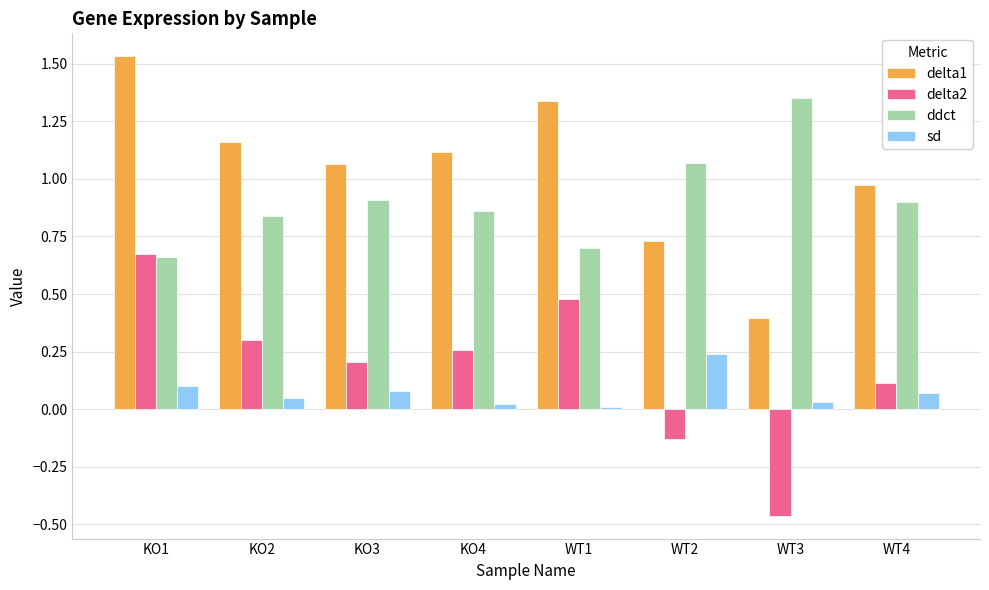

Count the number of data series in this chart.

4